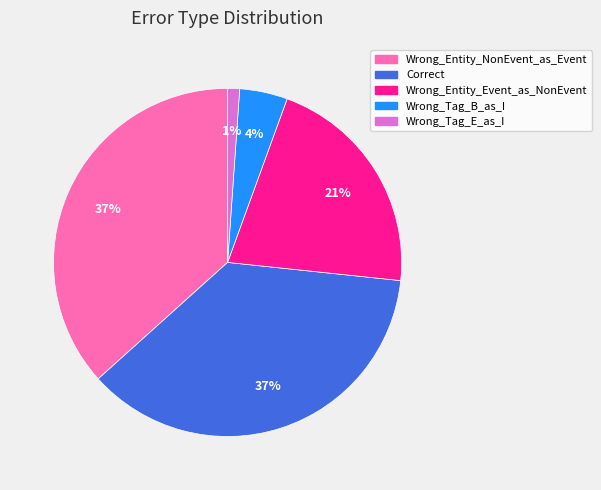

The Wrong_Tag_B_as_I slice represents 4% of the pie. True or false?

True